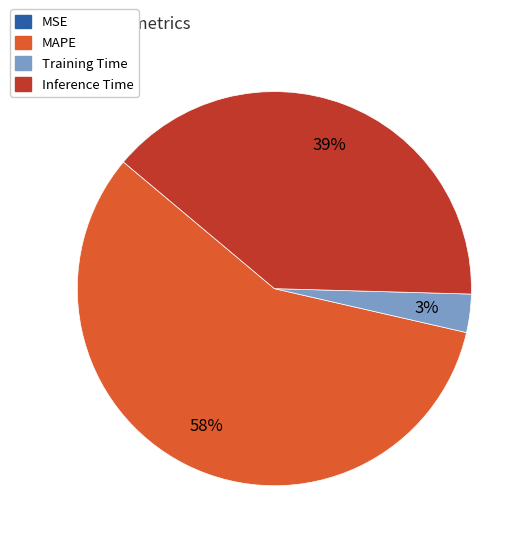

To the nearest percent, what is the difference between the largest and smallest slice percentages?

58%